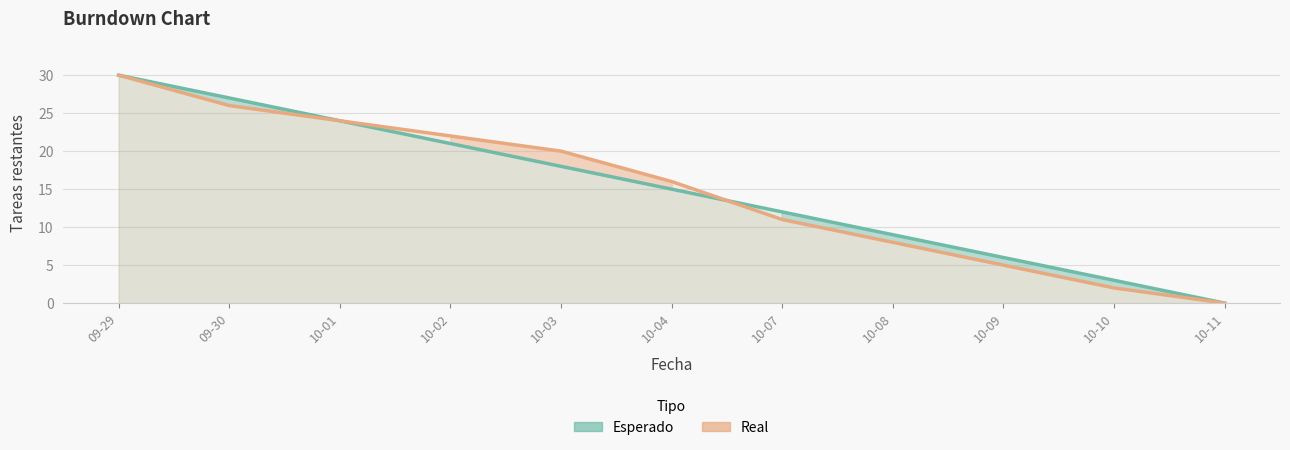

At which label is Esperado closest to 15?

10-04